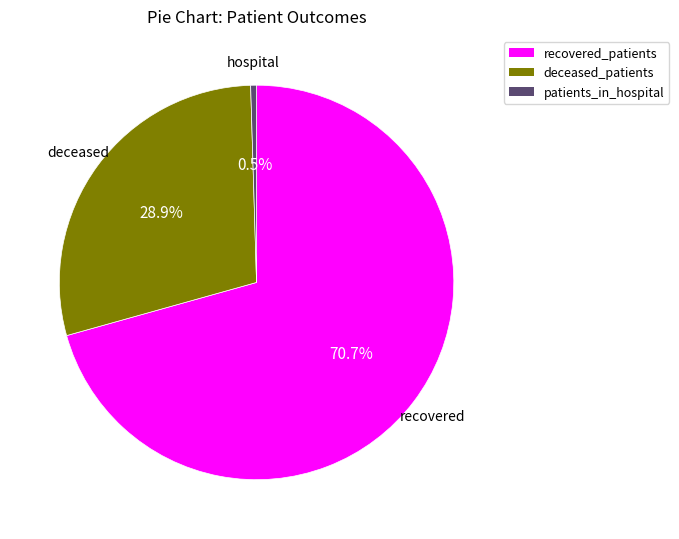

How many segments does this pie chart have?

3